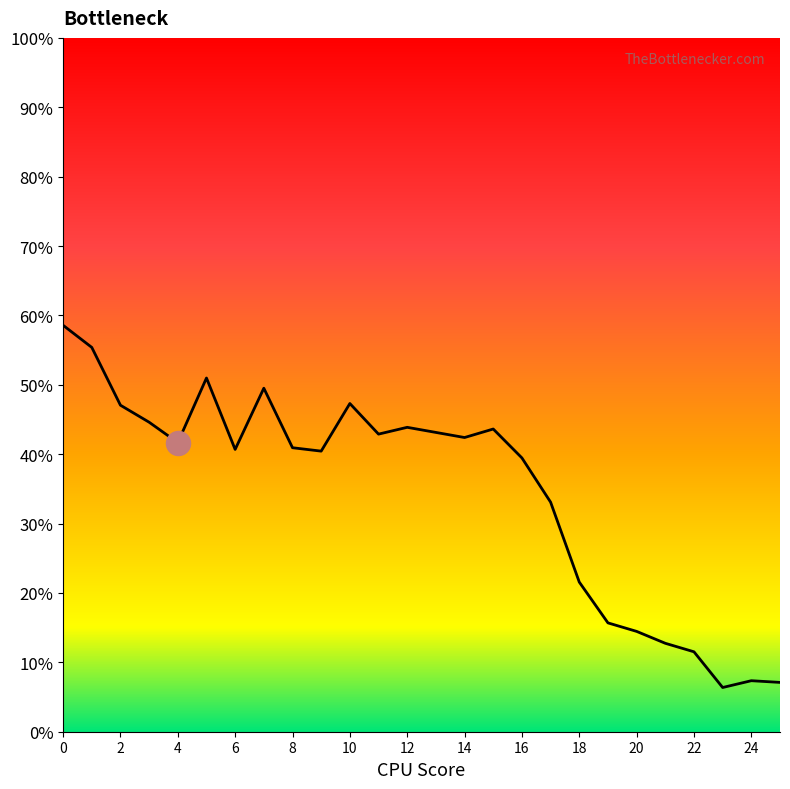

Between 8 and 20, which is larger?

8